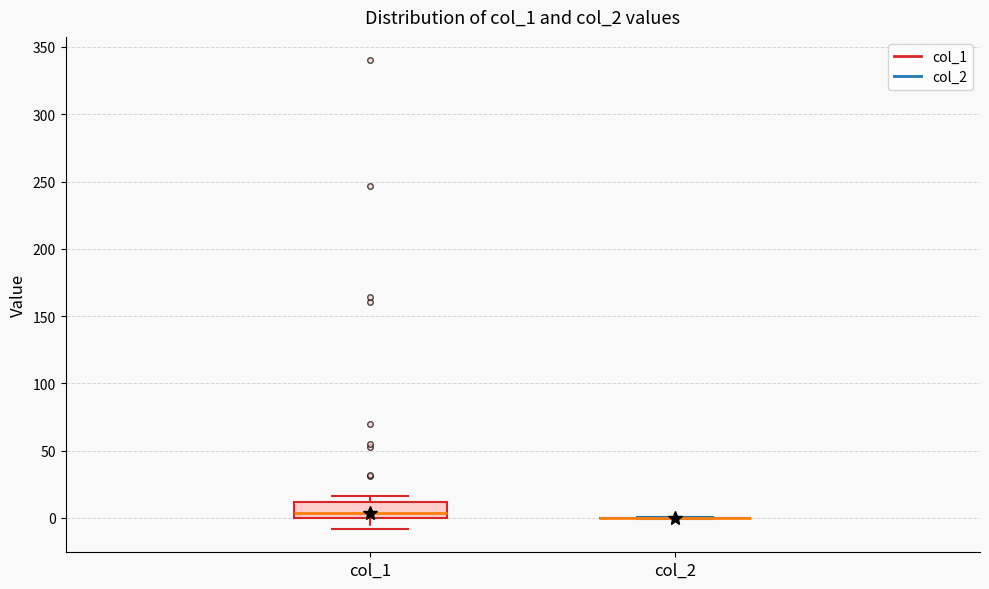

Reading left to right, read every box against the y-axis: the position of its median line, the range the box covers, and the ends of its whiskers. The values are not printed on the chart, so give them approximately, as read against the axis.

col_1: median 5, box 0 to 10, whiskers -10 to 15
col_2: box collapsed to a line at 0, whiskers 0 to 0